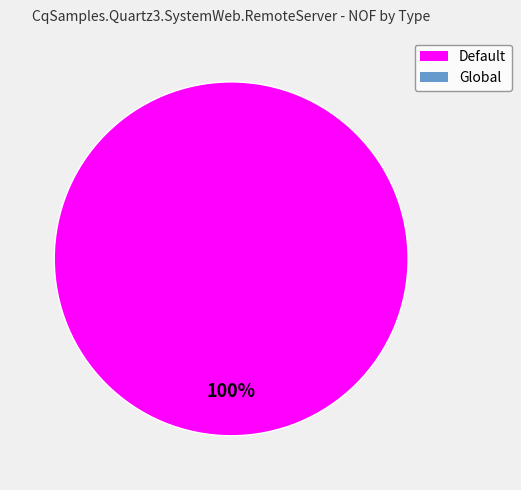

Does any single category account for the majority?

Yes